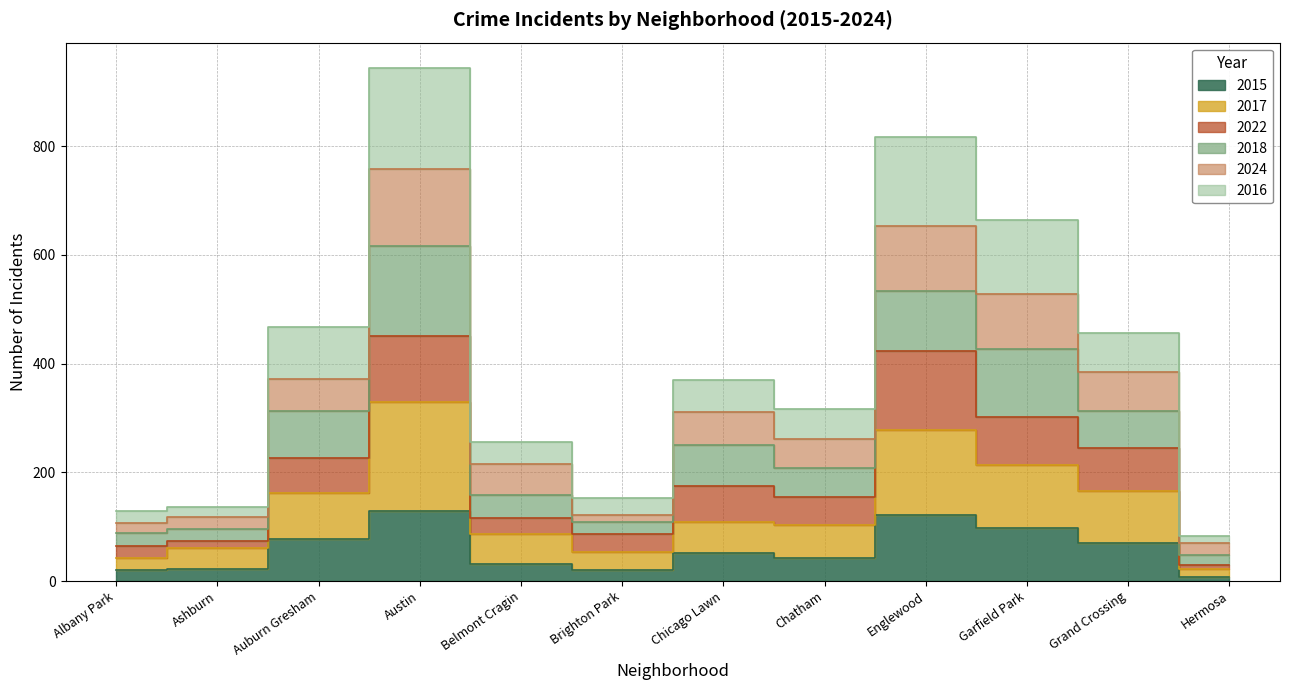

Is the value of 2016 at Chicago Lawn greater than the value of 2024 at Auburn Gresham?

No